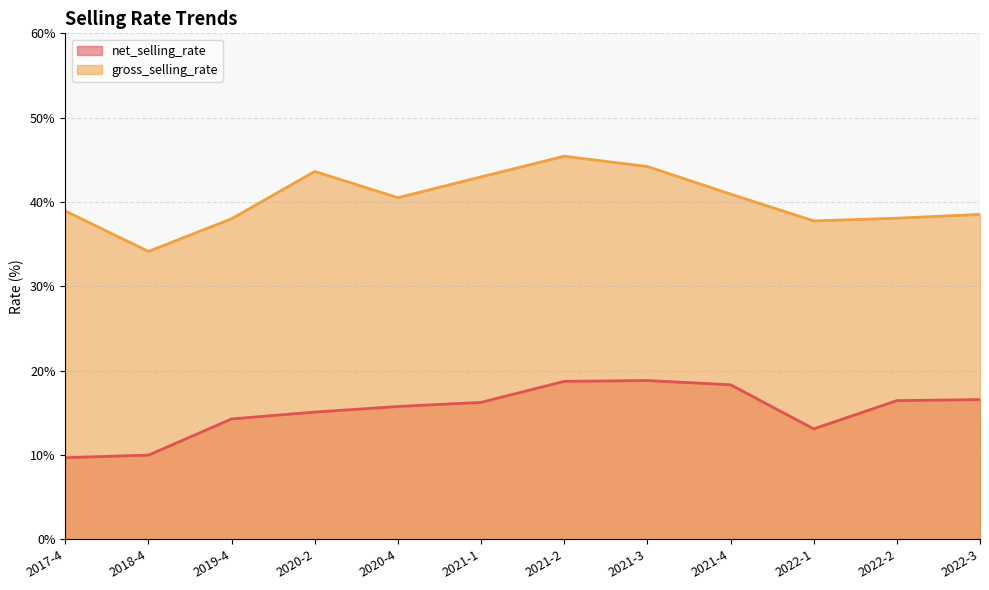

True or false: net_selling_rate and gross_selling_rate cross at least once.

False